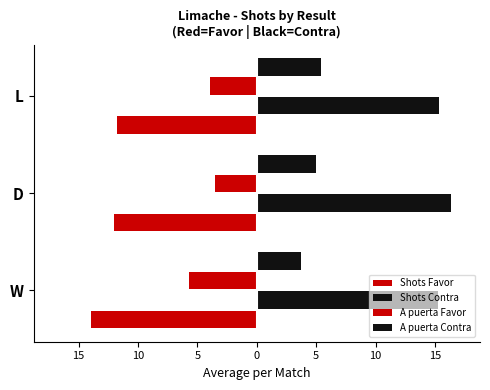

What is the maximum value for Shots Contra?

16.3